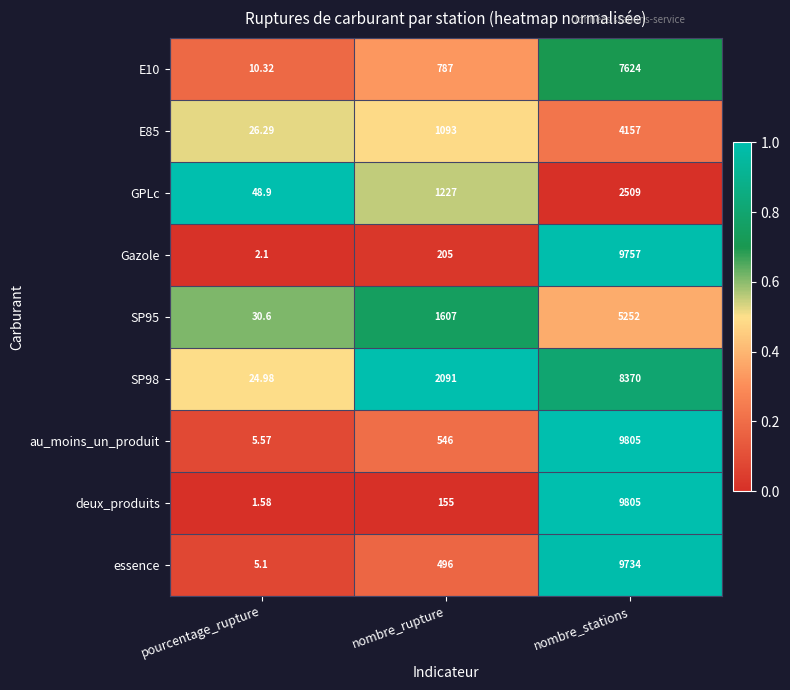

How many series are shown in this chart?

9